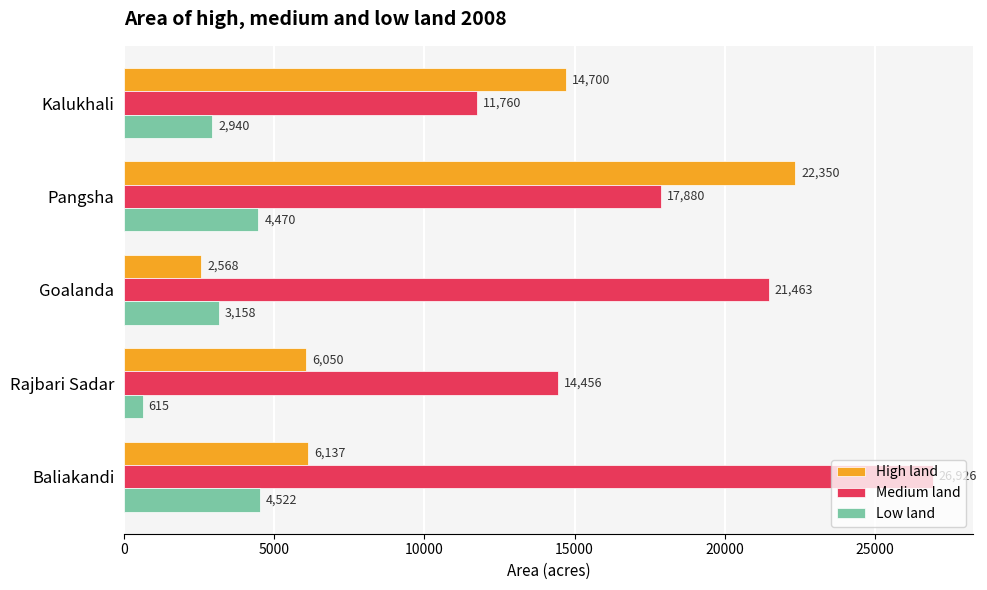

How many data points in Medium land are less than 17880?

2